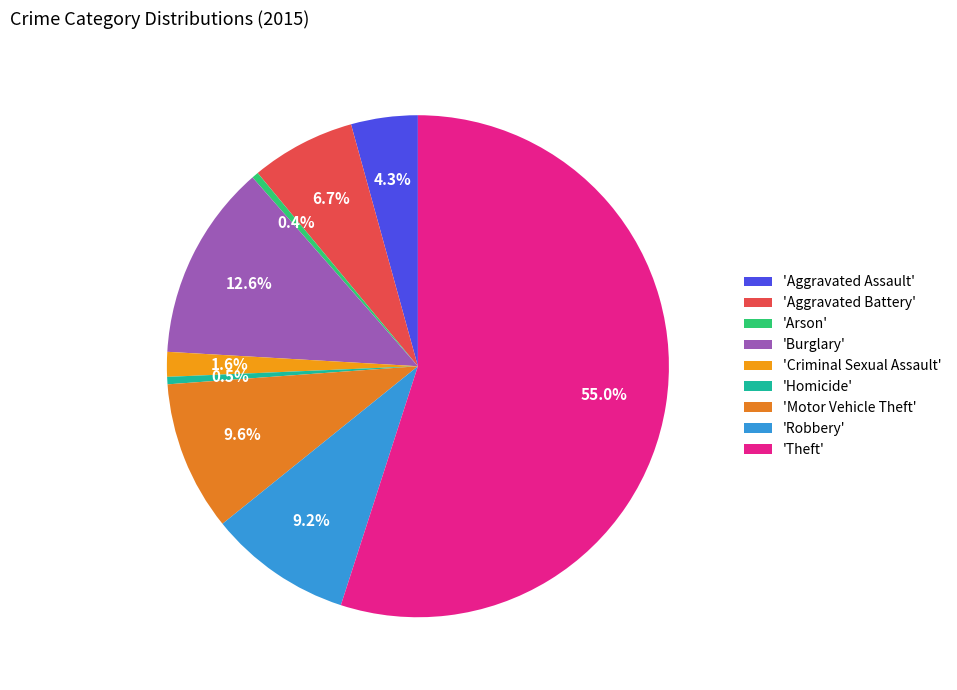

Count the number of slices in the pie.

9